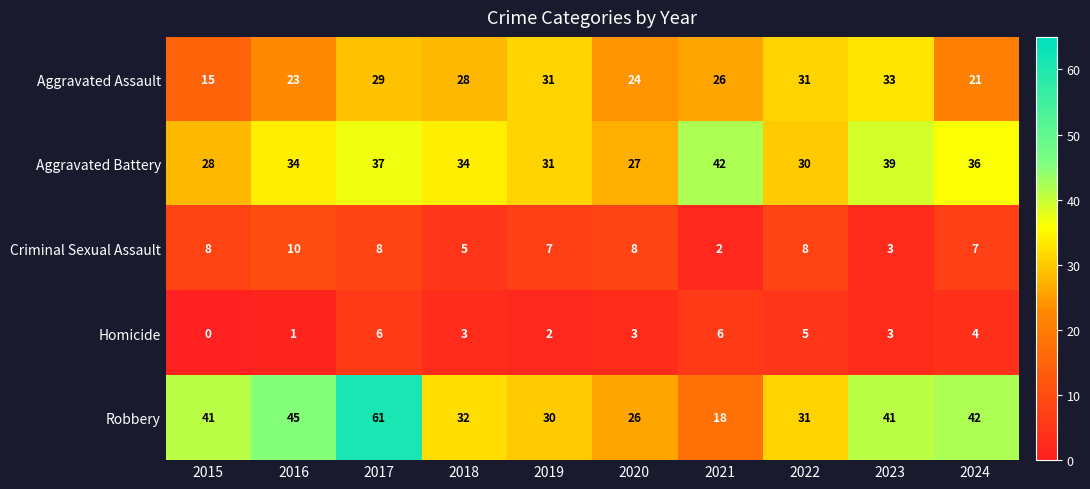

Read the Aggravated Battery value at 2018.

34